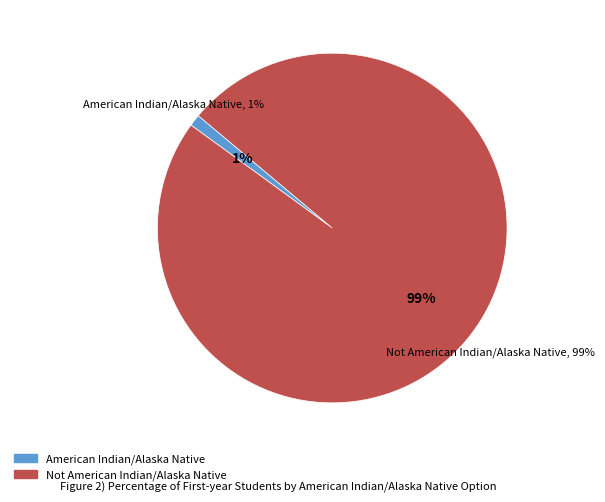

To the nearest percent, what percentage of the pie is Not American Indian/Alaska Native?

99%